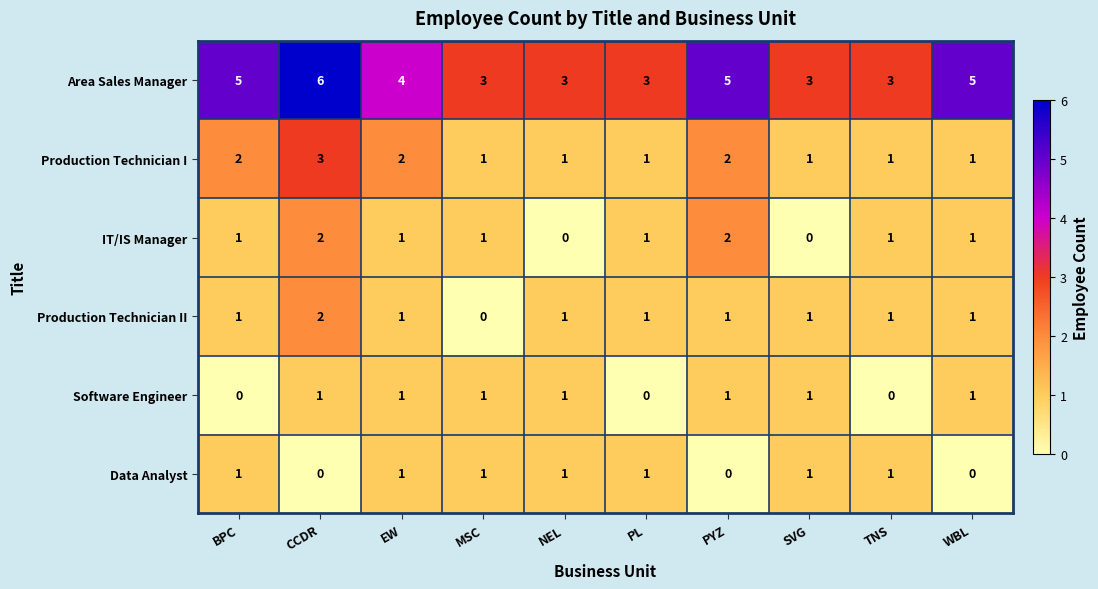

How many categories are shown in the chart?

10